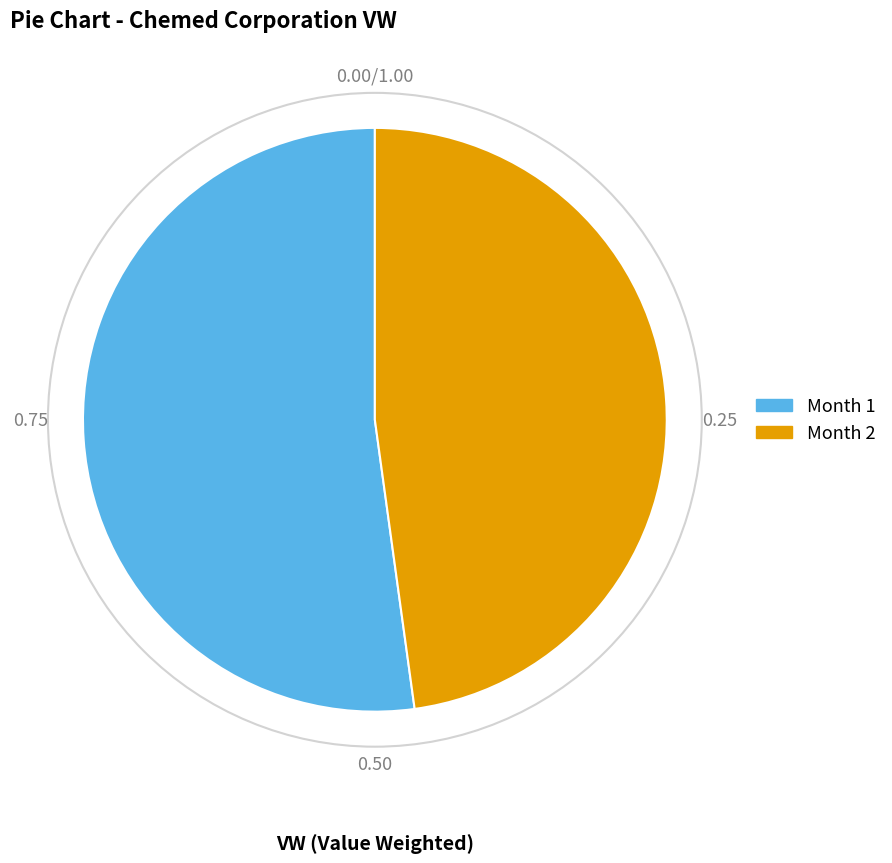

Is there any slice that represents more than half of the pie?

Yes